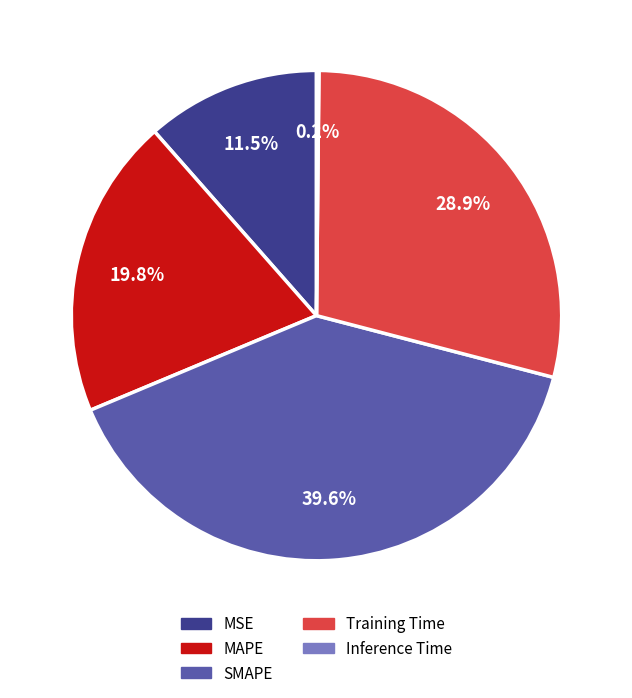

Approximately how many times larger is the value at Training Time compared to MAPE?

1.5